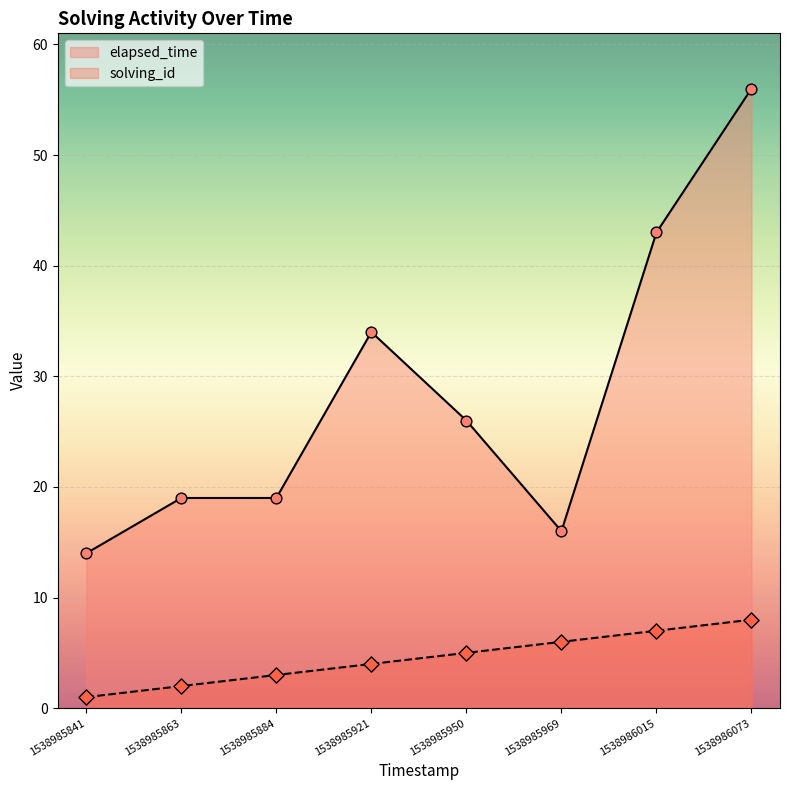

Which series contains the lowest Y value?

solving_id